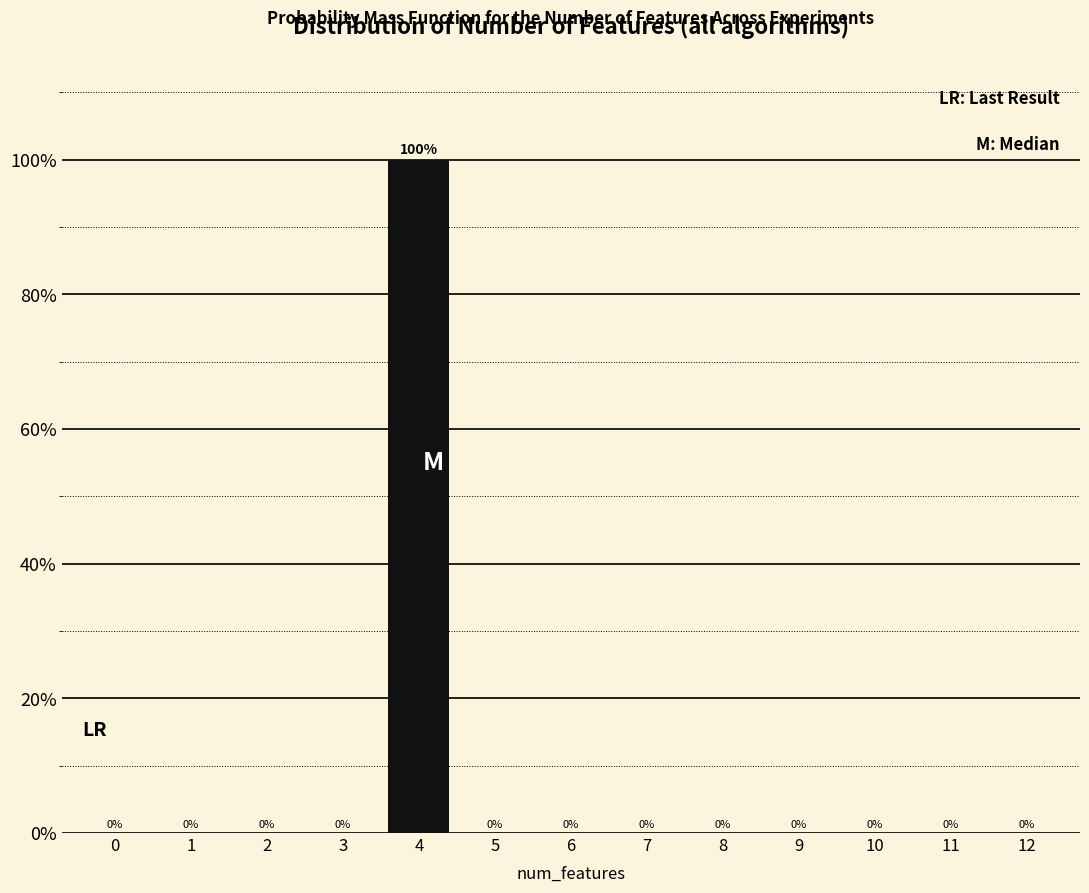

Reading left to right, what are all the values shown in this chart?

0=0	1=0	2=0	3=0	4=100	5=0	6=0	7=0	8=0	9=0	10=0	11=0	12=0